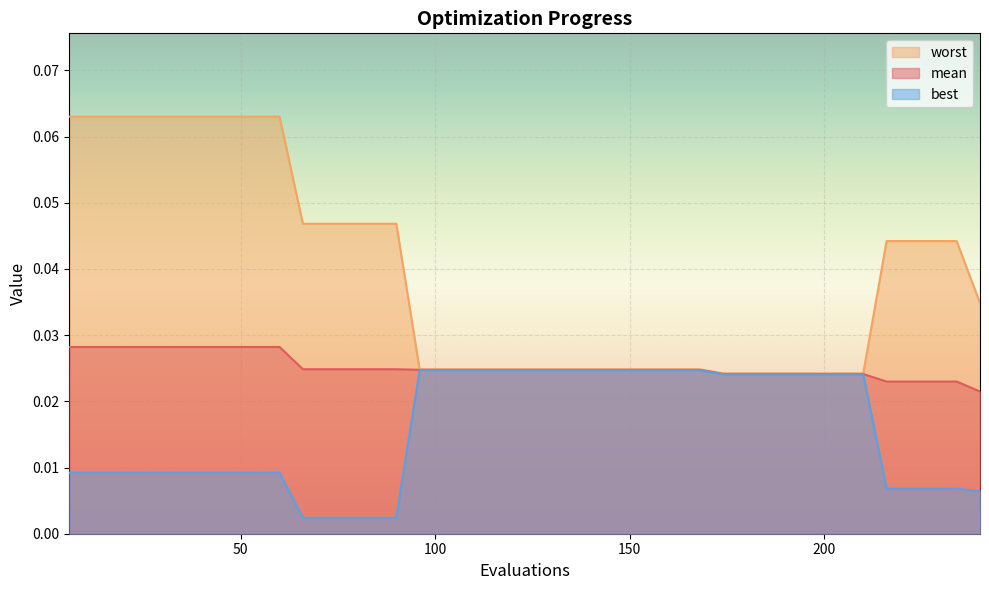

Where is worst nearest to the value 0?

174